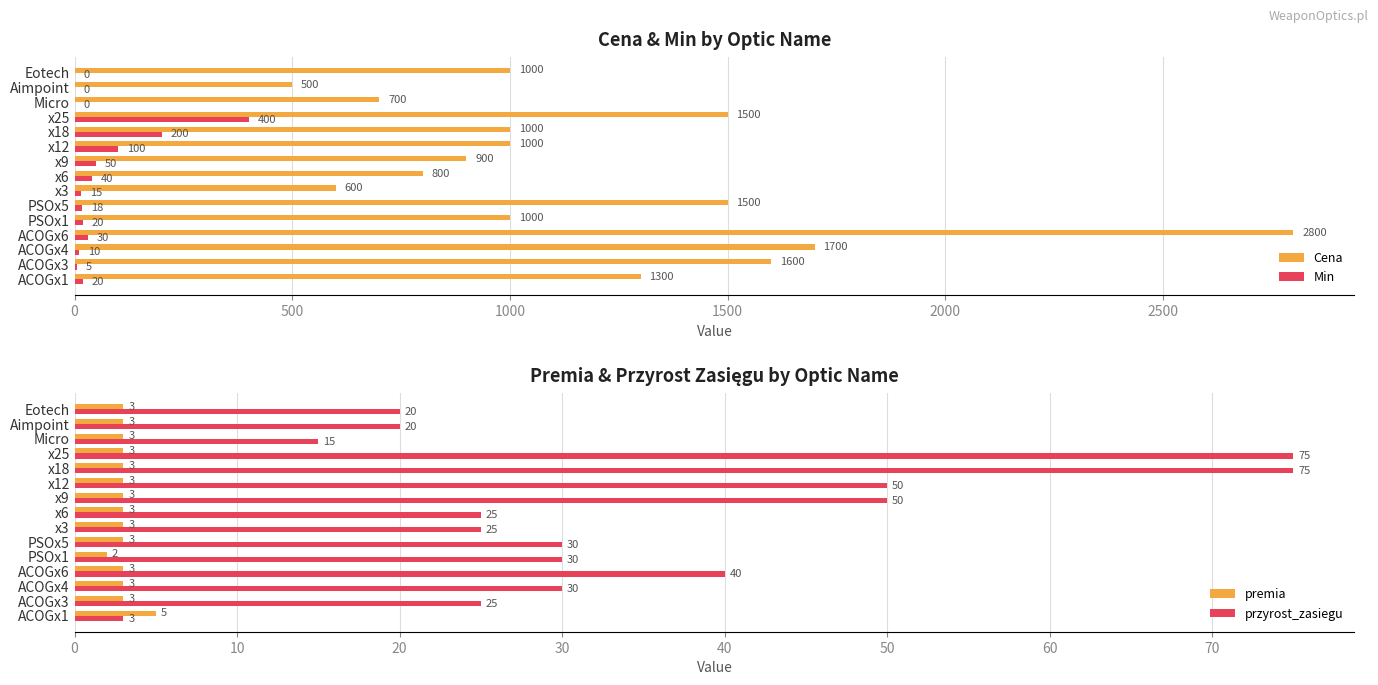

Does the chart contain any negative values?

No